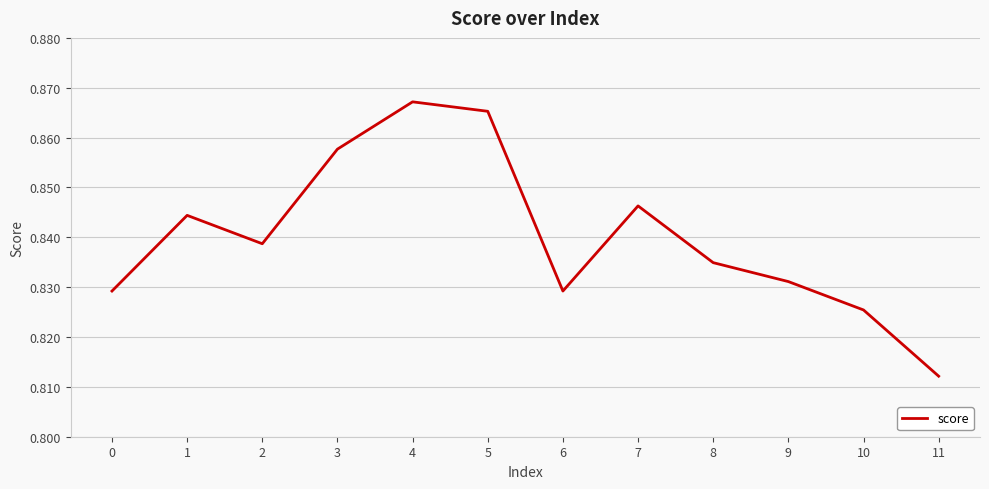

Does the chart display data point markers on the line(s)?

No